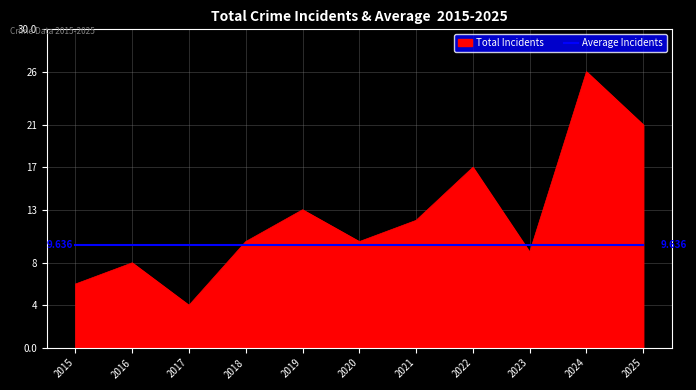

After their last crossing, which series has the higher values: Average Incidents or Total Incidents?

Total Incidents